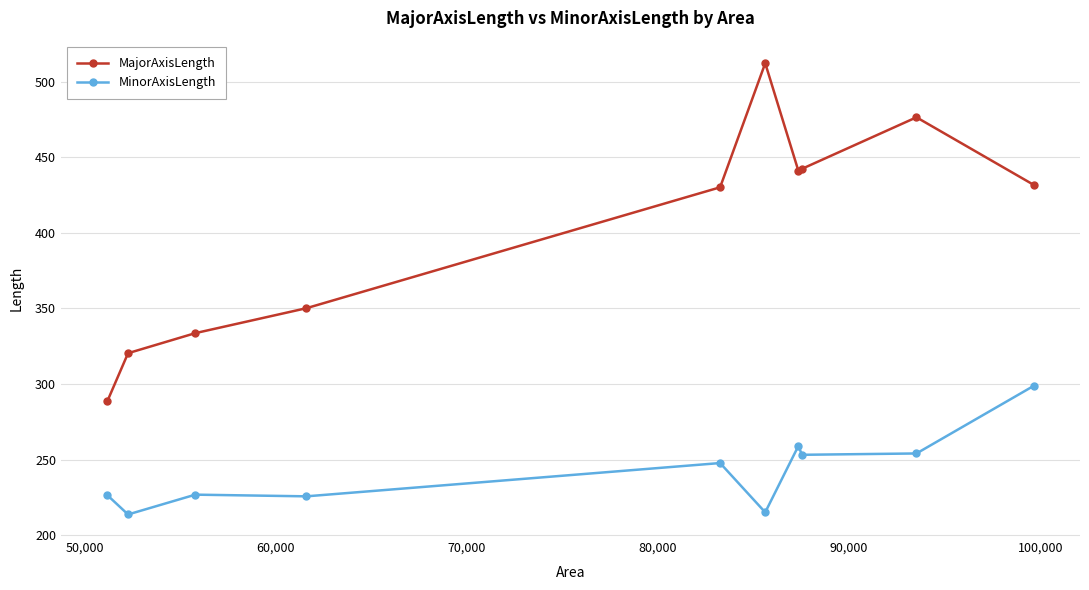

What is the smallest value displayed?

213.9